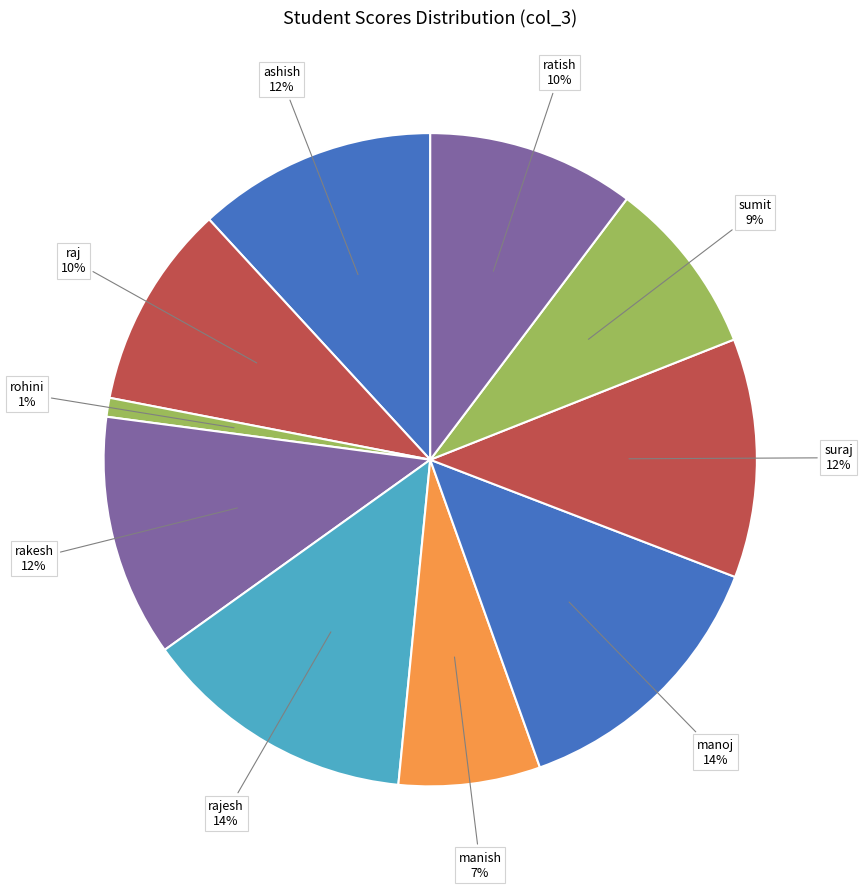

Is ashish the majority of the pie?

No